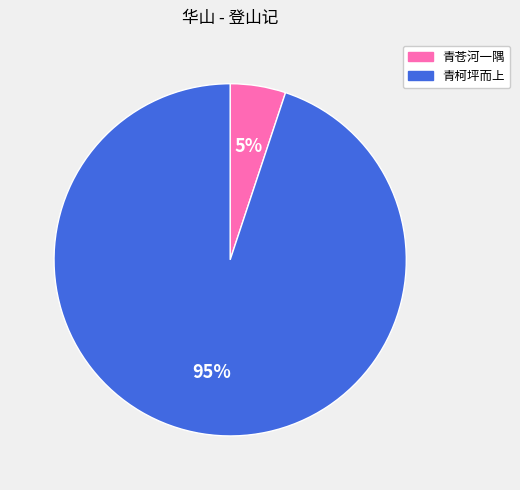

Between 青苍河一隅 and 青柯坪而上, which is larger?

青柯坪而上